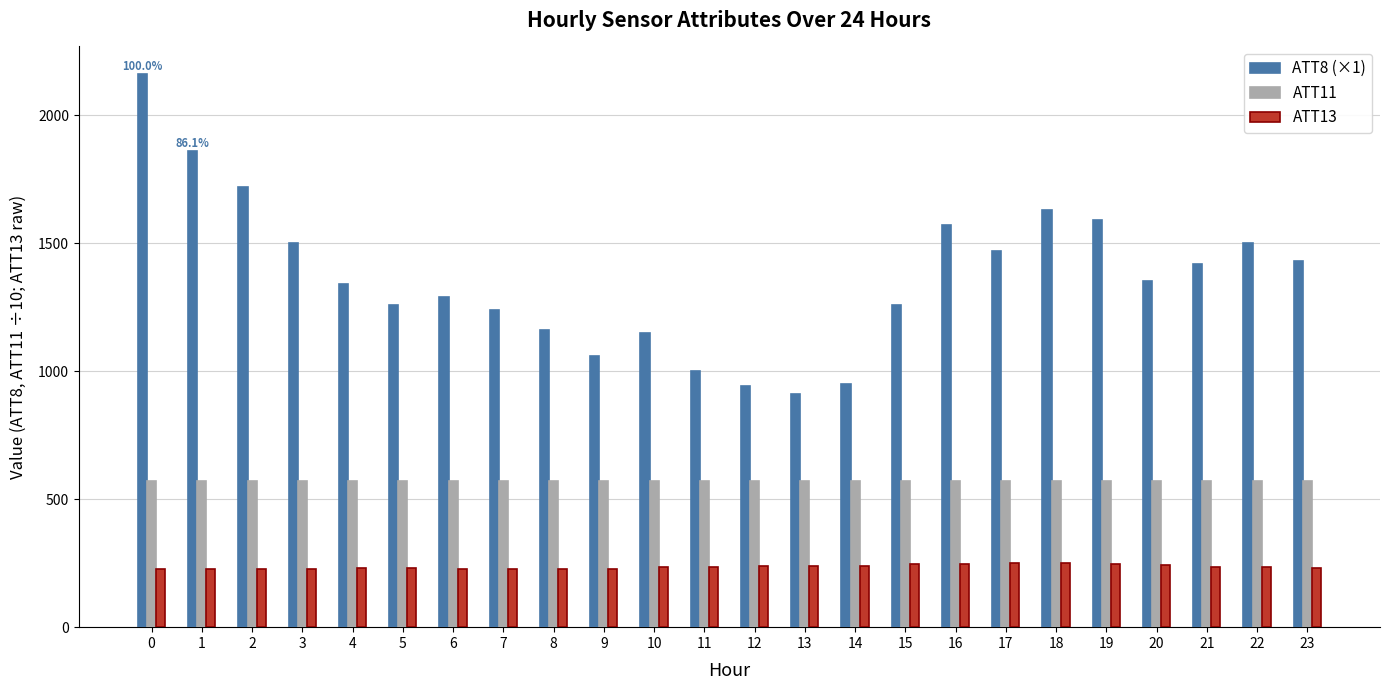

What is the sum of all ATT11 values?

13682.8